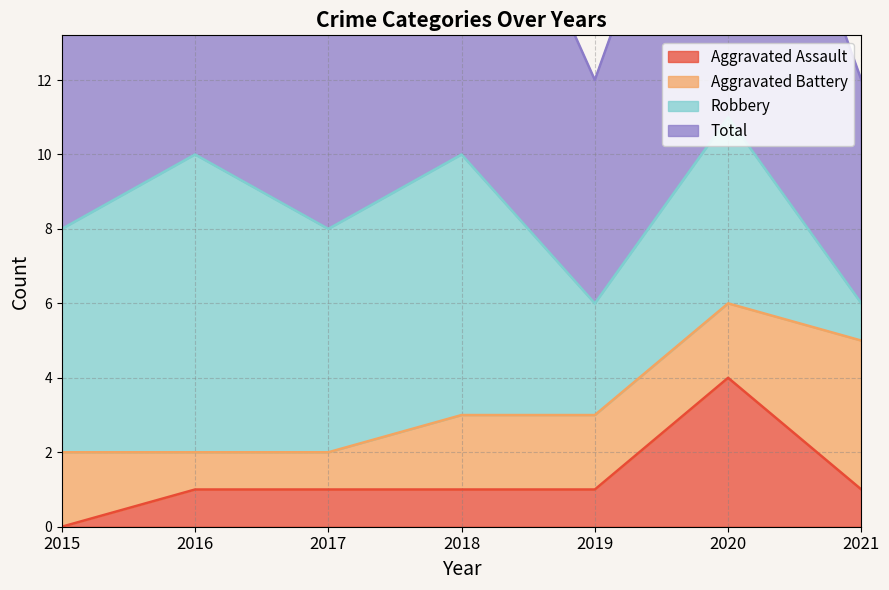

Is it true that Aggravated Assault equals 2 at 2021?

False